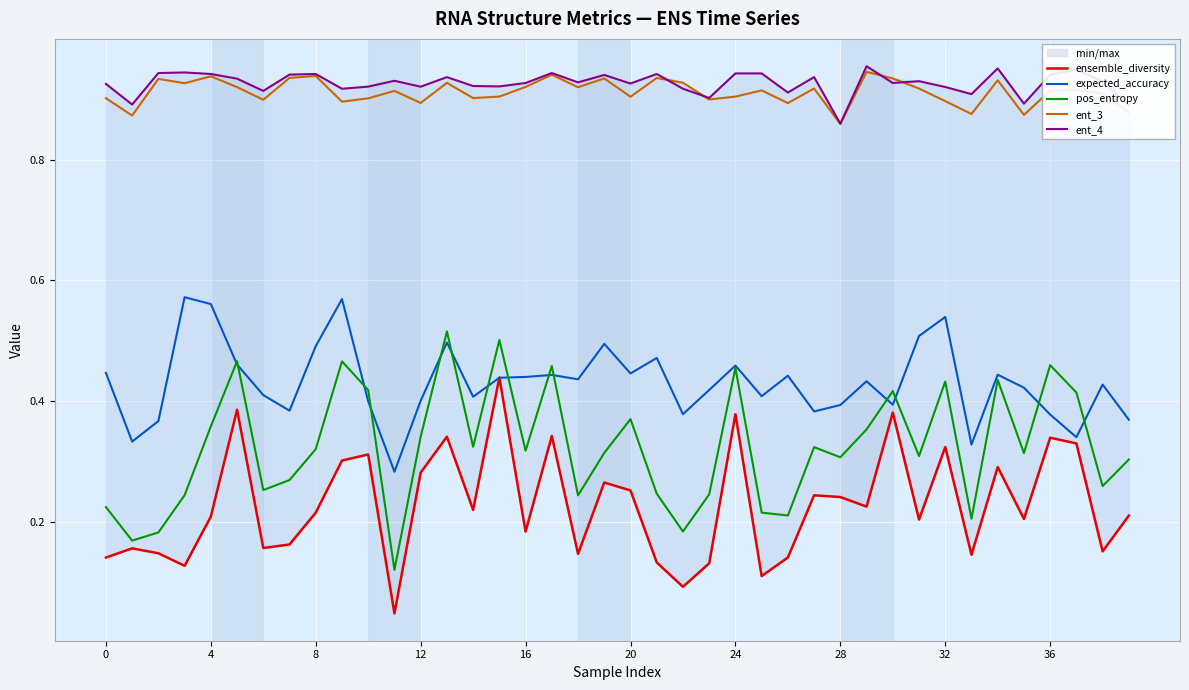

How many categories are shown in the chart?

40